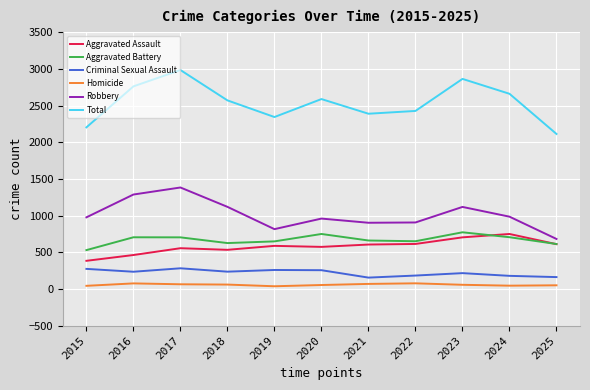

Which label corresponds to the largest value in the chart?

2017